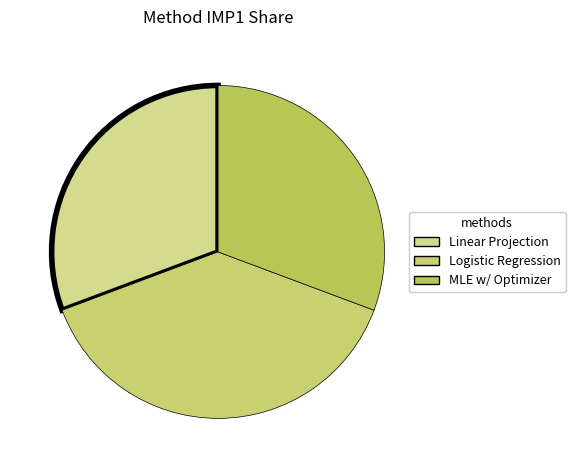

What portion of the pie excludes Linear Projection?

69.3%